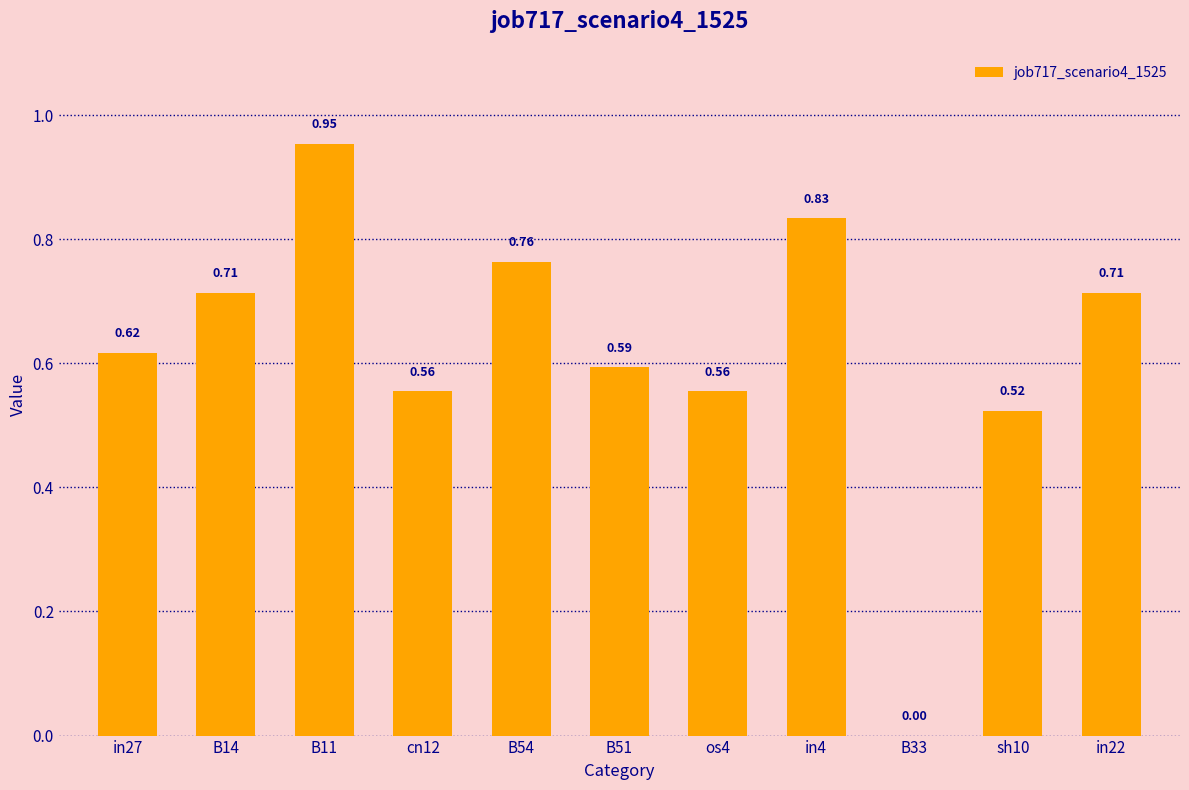

How many values exceed 0?

10